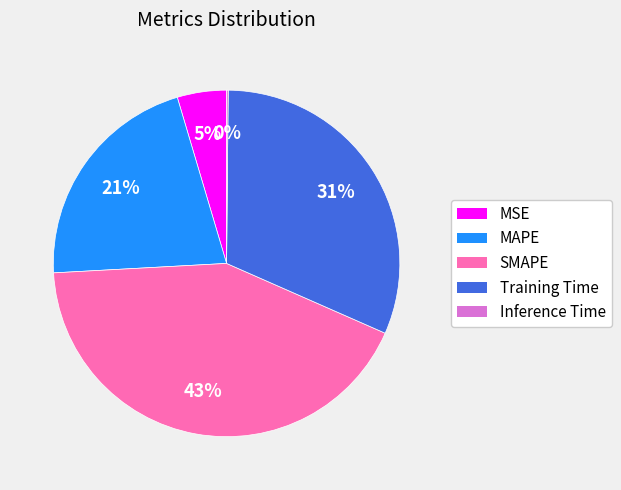

Is SMAPE the majority of the pie?

No